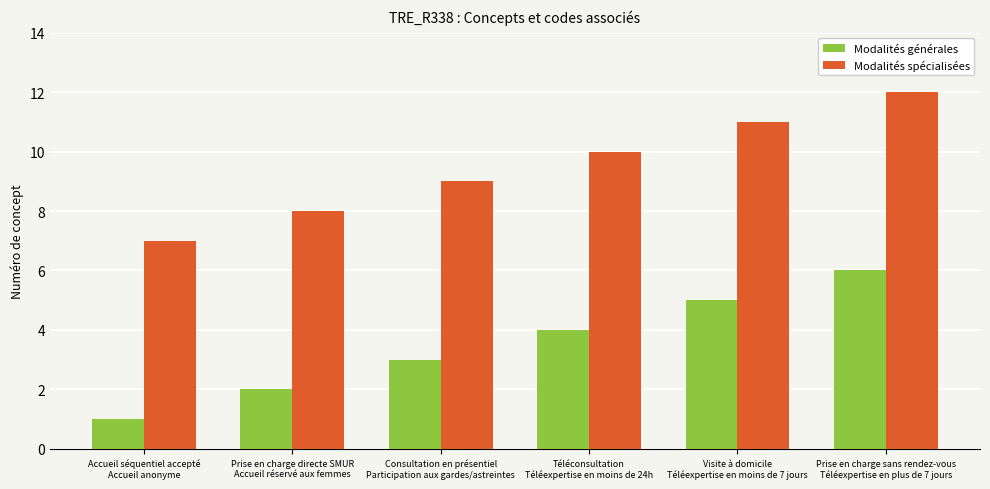

Count the number of categories in the chart.

6